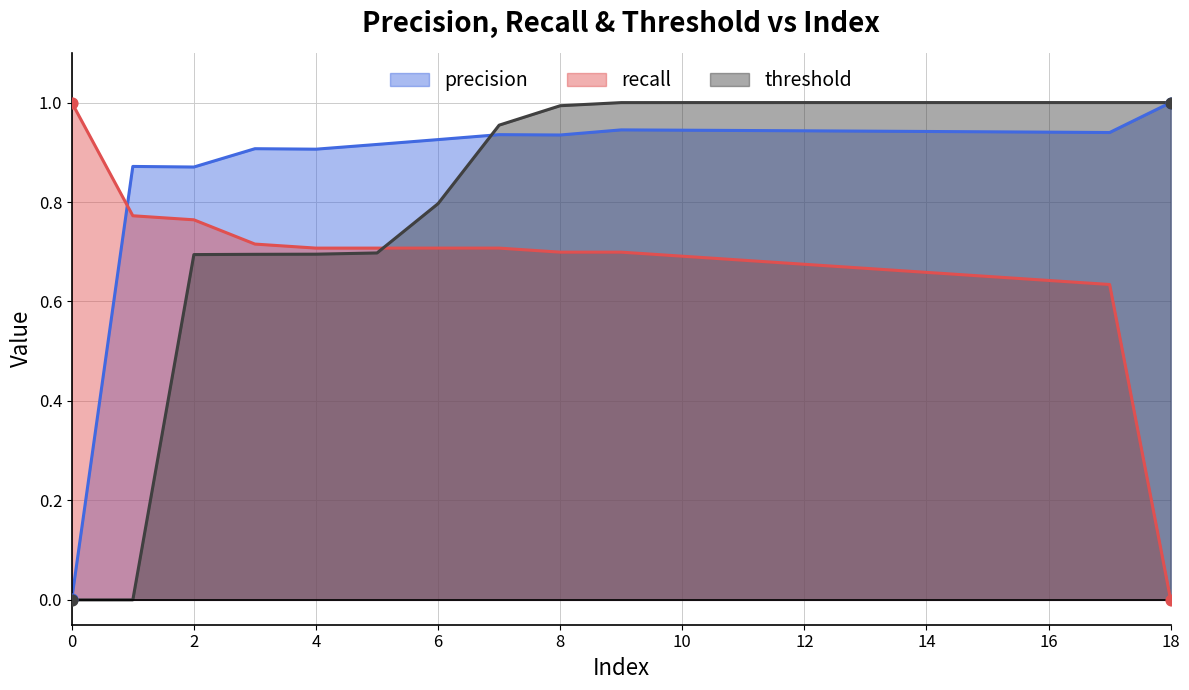

Which series has the largest total across all categories?

precision